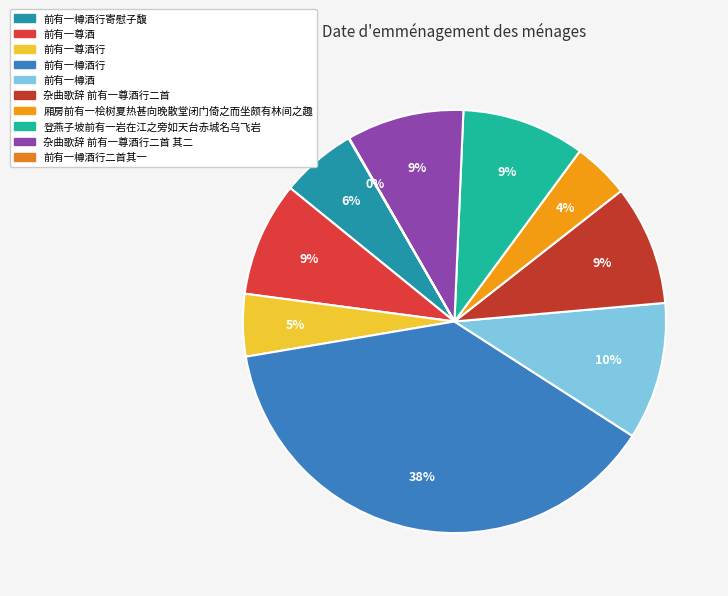

Is there a majority slice in this chart?

No